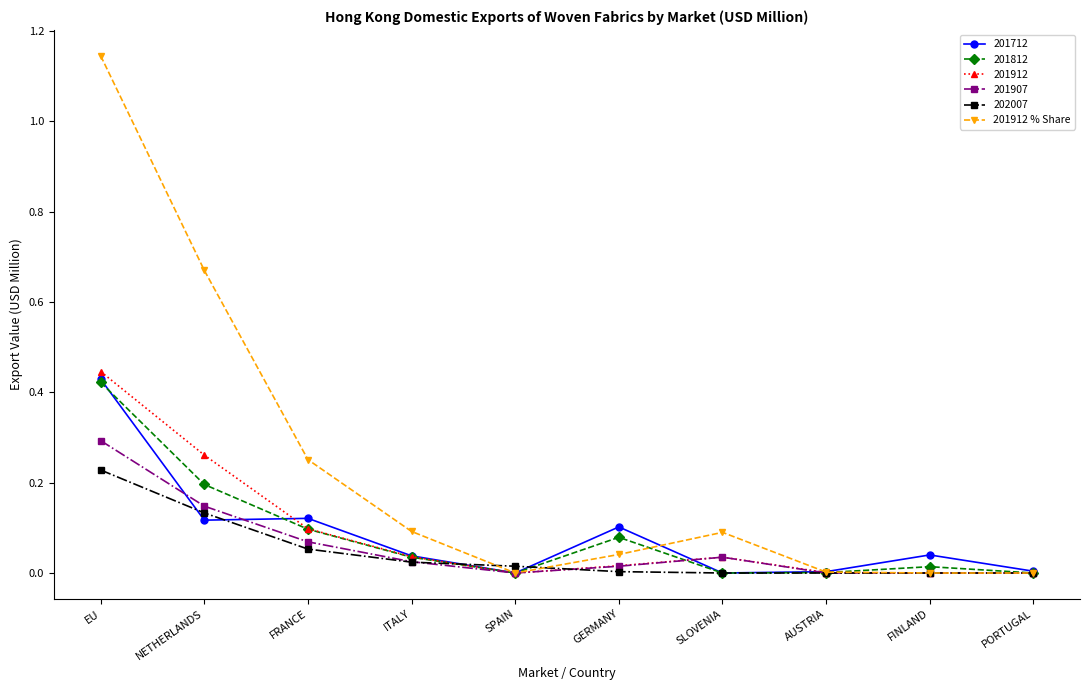

True or false: 201912 has more than 2 points higher than both neighbors.

False